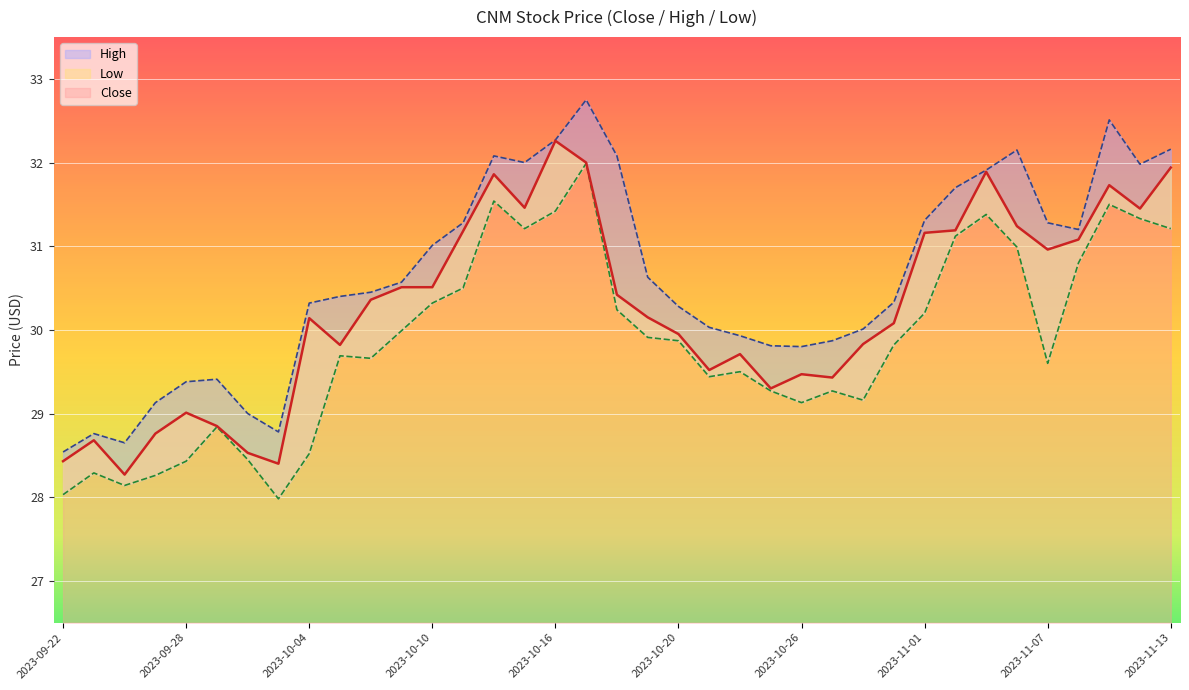

What are all the series names shown in the legend?

Close, High, Low